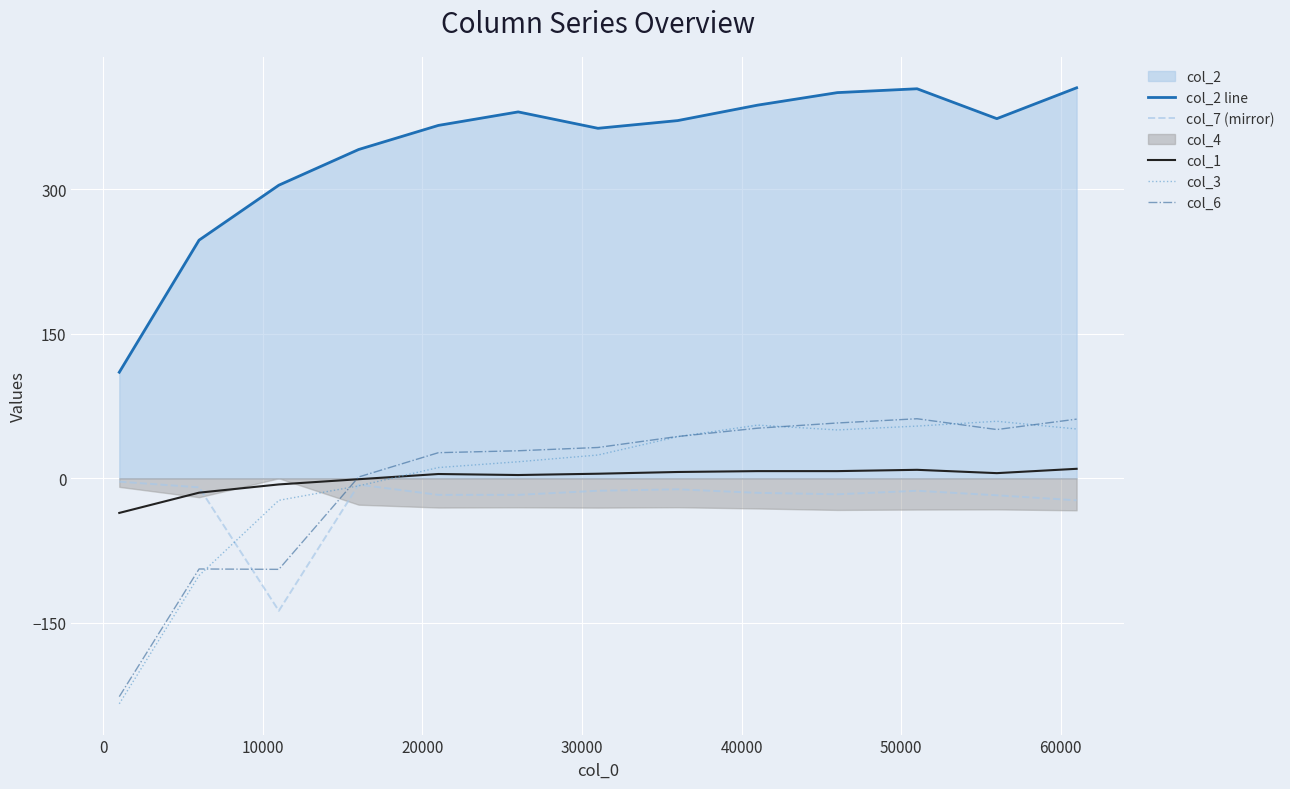

True or false: col_3 and col_2 line intersect in this chart.

False